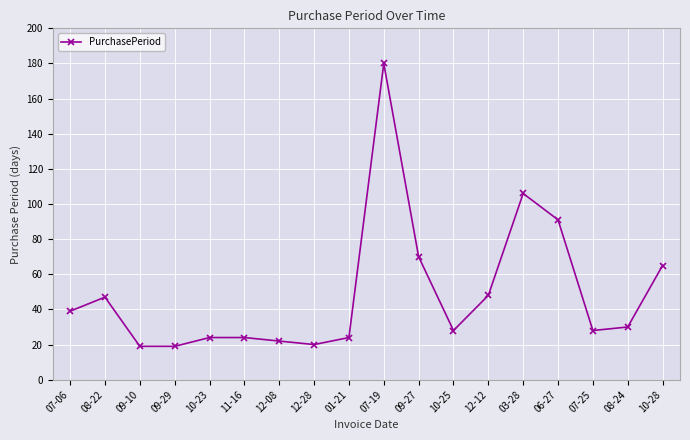

Where is the first local maximum?

08-22